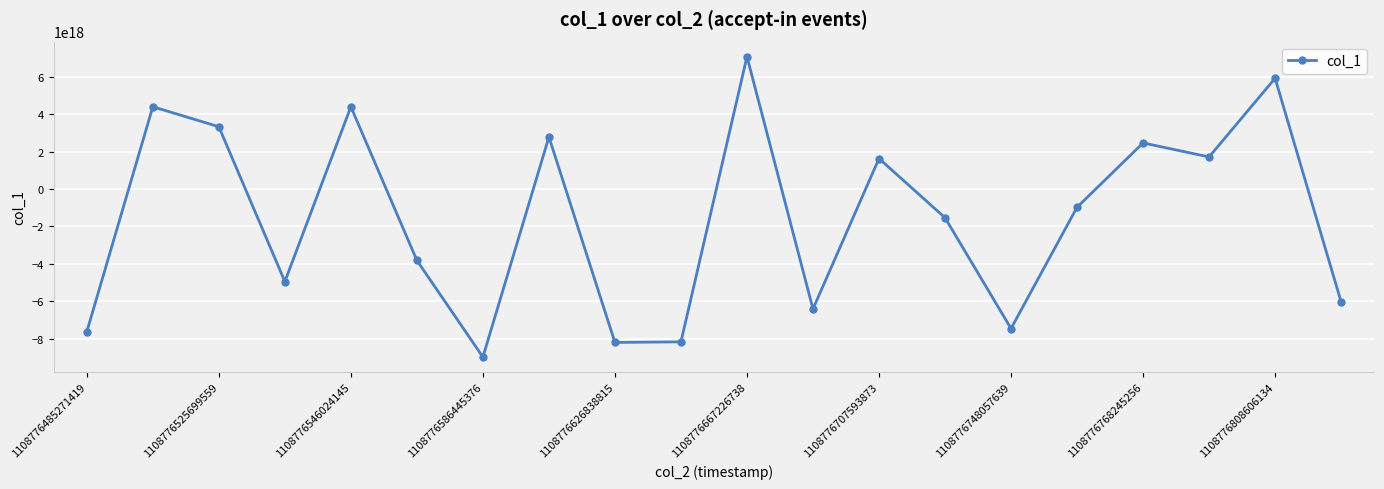

How many data points are above -979109587813294336?

9